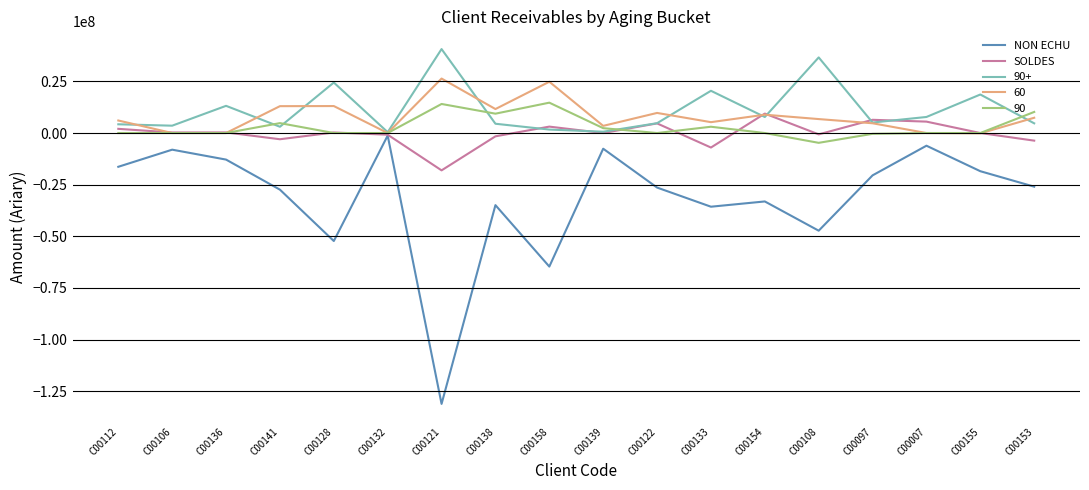

The value of 90+ at C00128 is 24438600. True or false?

True